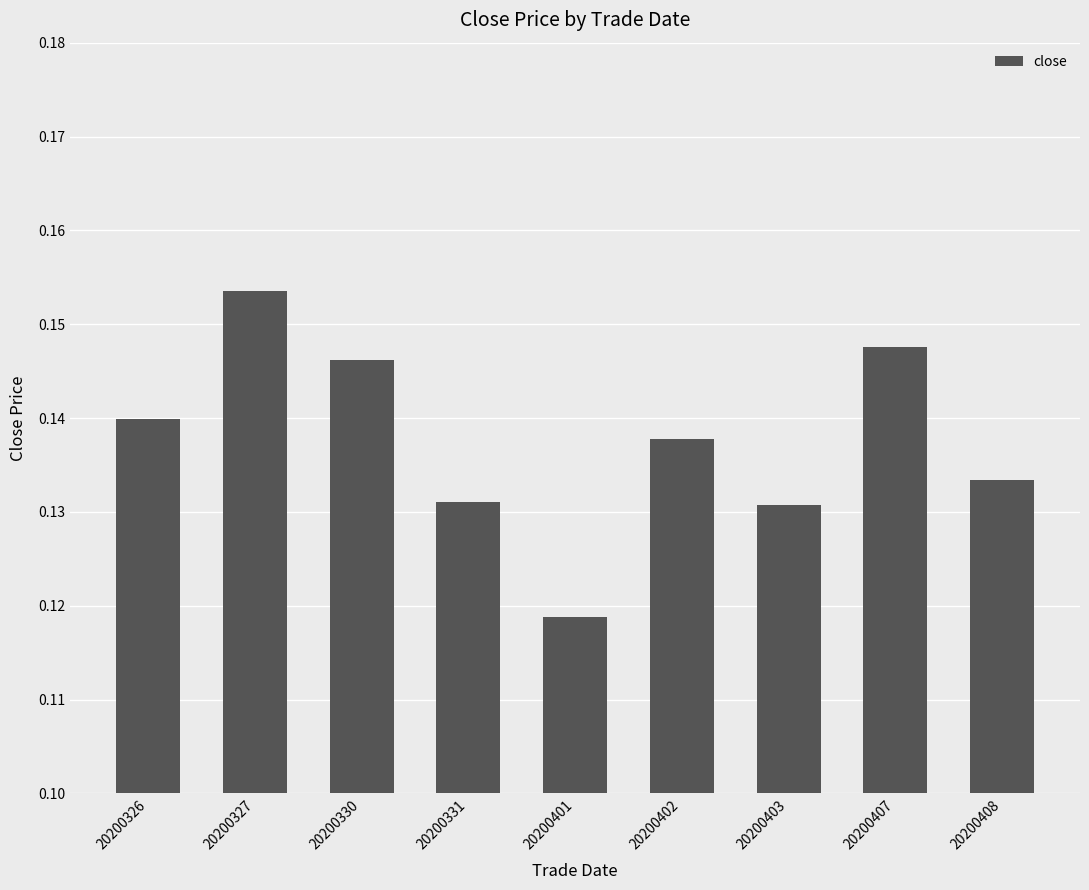

What is the sum of all values?

1.2